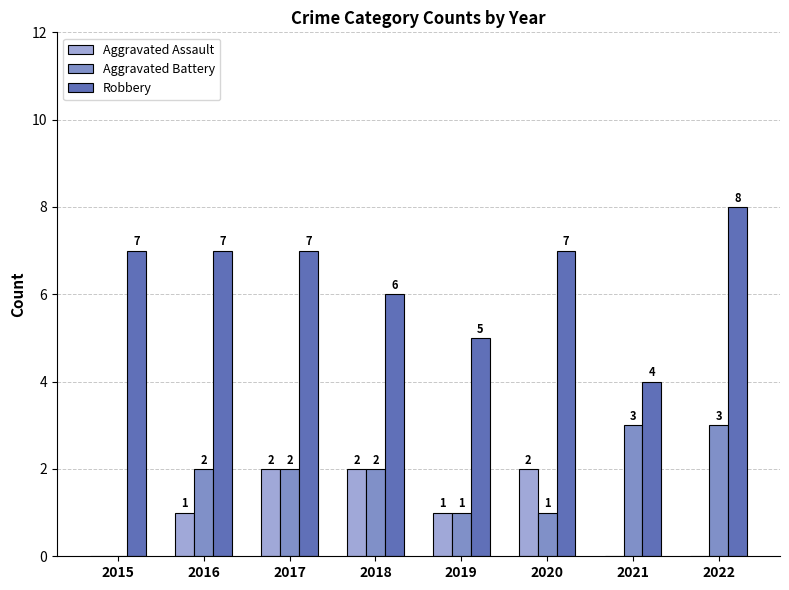

What are all the series names shown in the legend?

Aggravated Assault, Aggravated Battery, Robbery